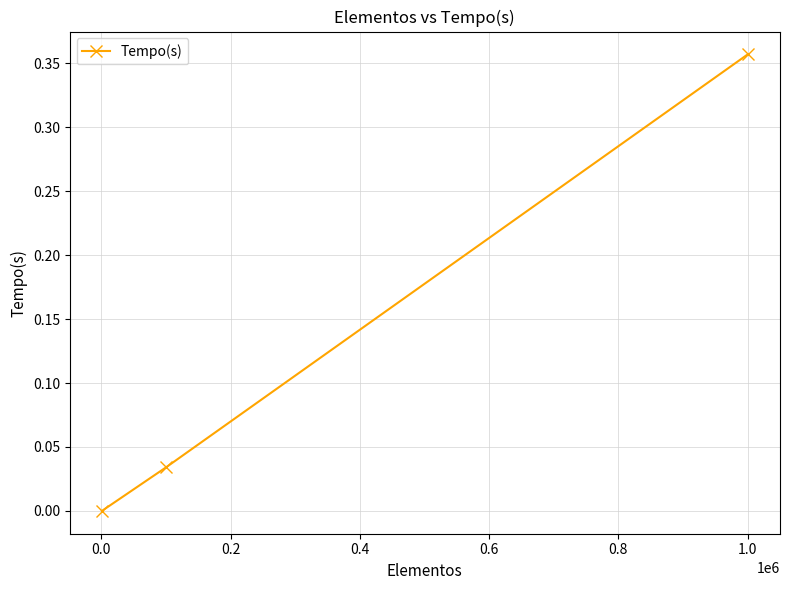

How many categories are shown in the chart?

3